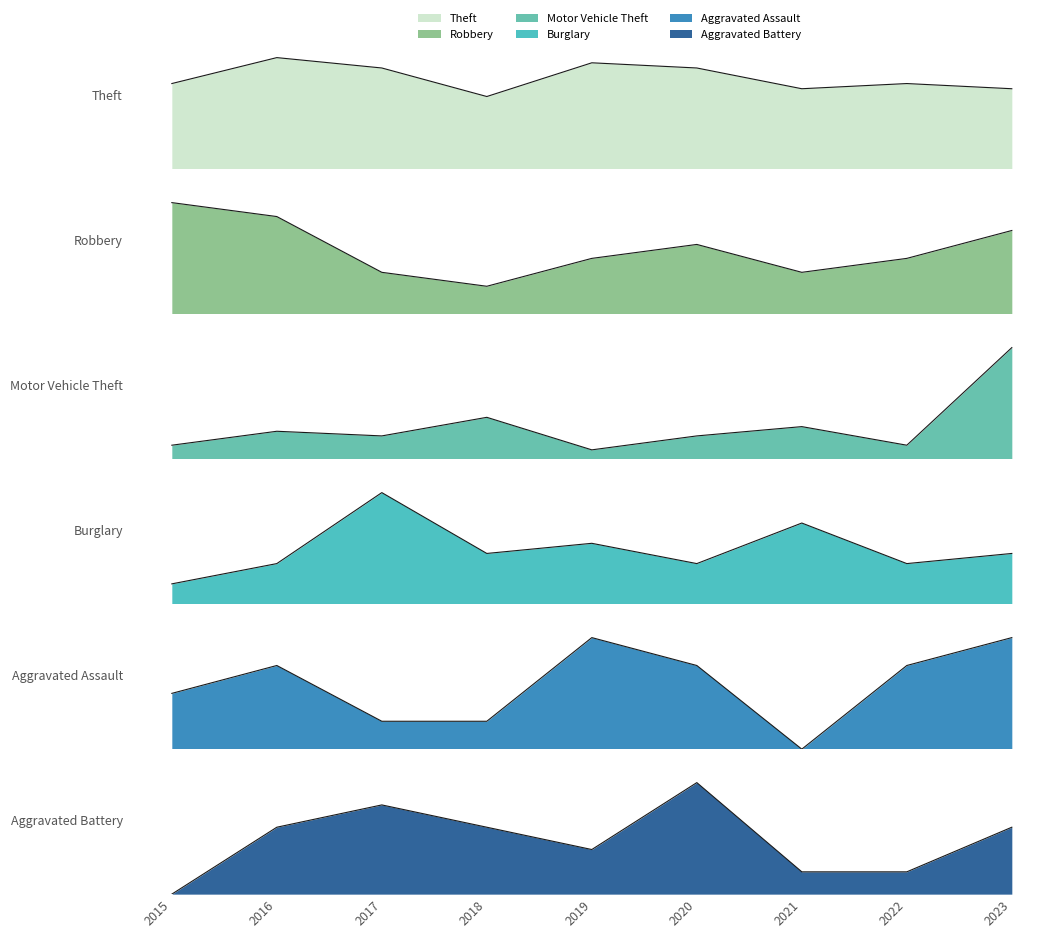

Which series has the widest spread of values?

Motor Vehicle Theft